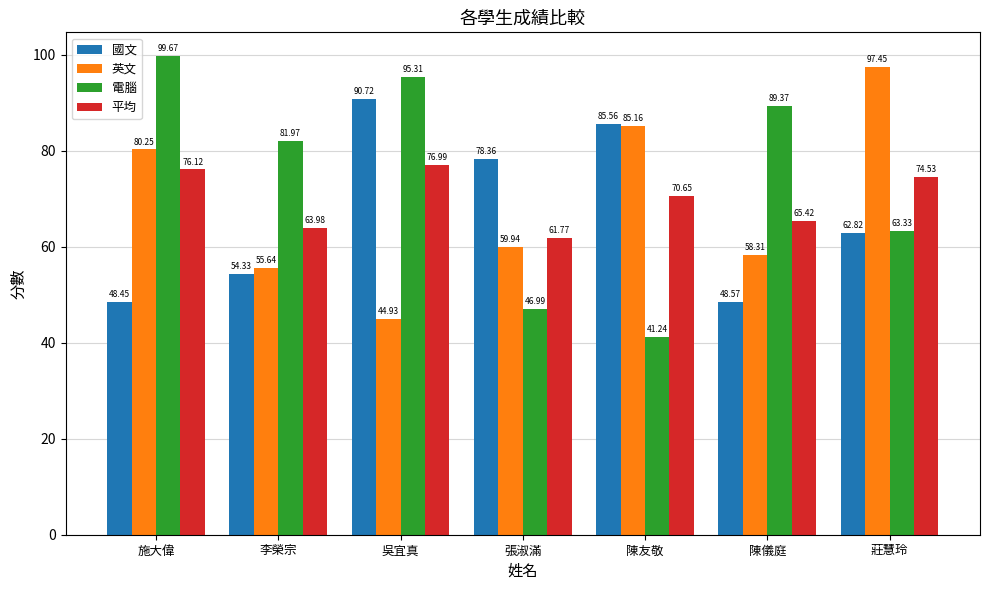

Where does the 電腦 series first go above 81?

施大偉